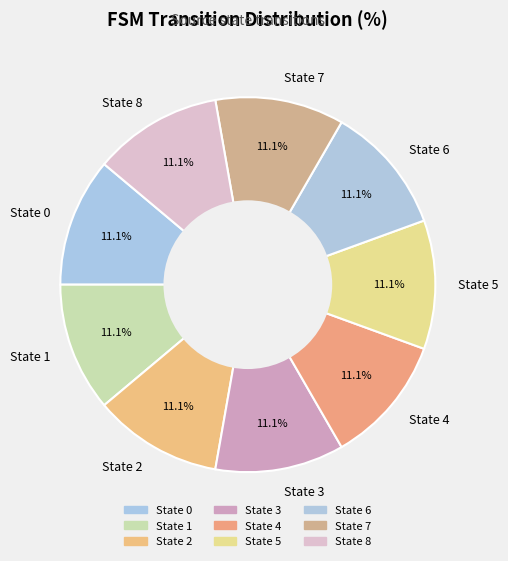

How many segments does this pie chart have?

9